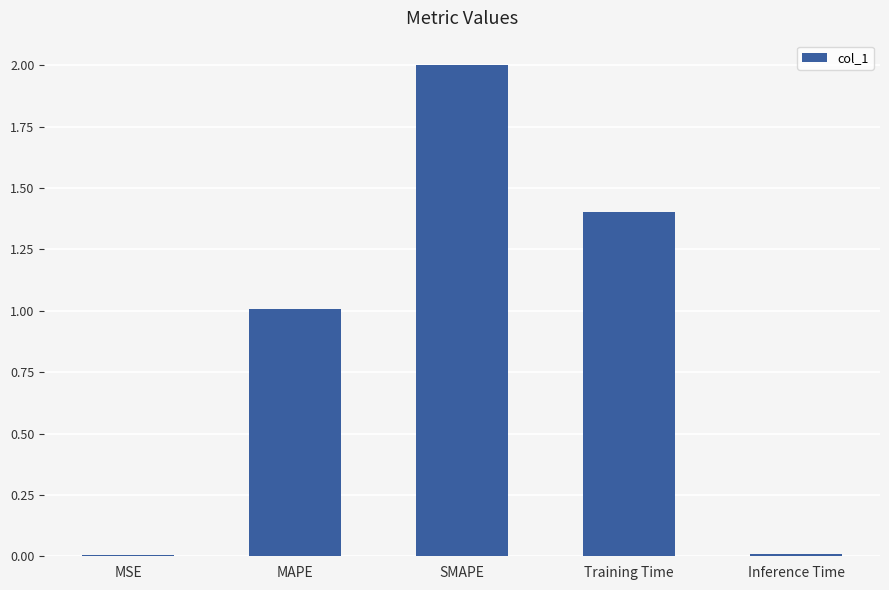

Which has a higher value, Training Time or MSE?

Training Time